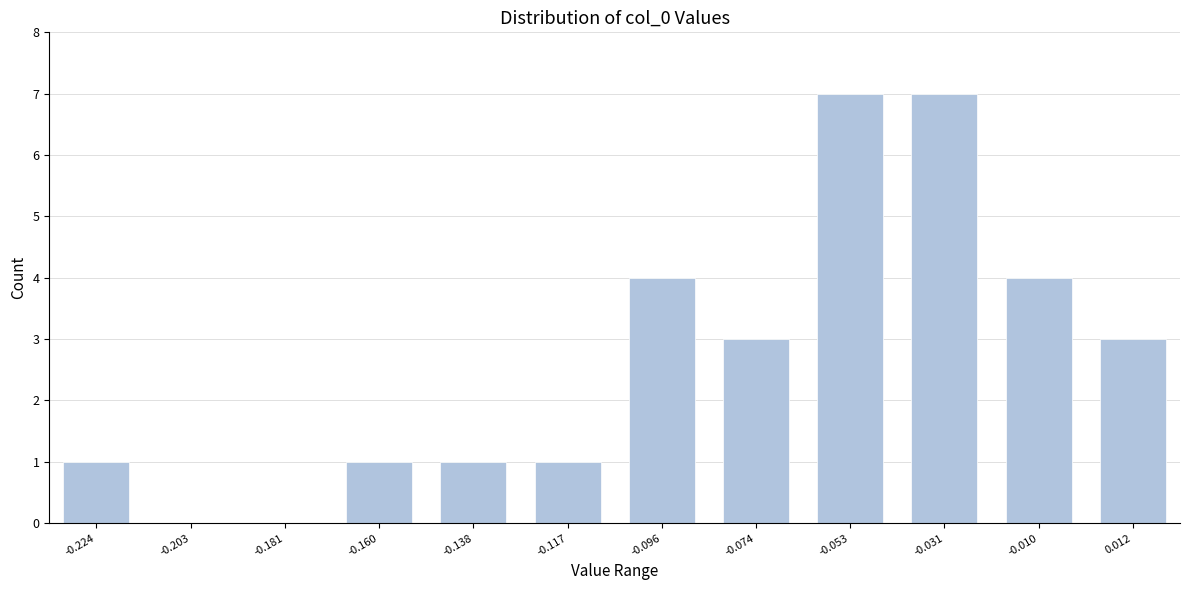

Reading left to right, what are all the values shown in this chart?

-0.224=1	-0.203=0	-0.181=0	-0.160=1	-0.138=1	-0.117=1	-0.096=4	-0.074=3	-0.053=7	-0.031=7	-0.010=4	0.012=3